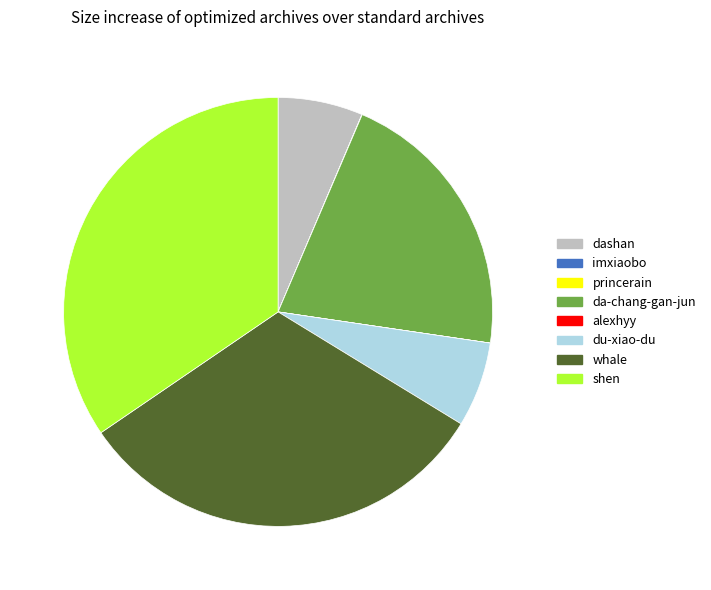

Which category has the biggest portion of the pie?

shen